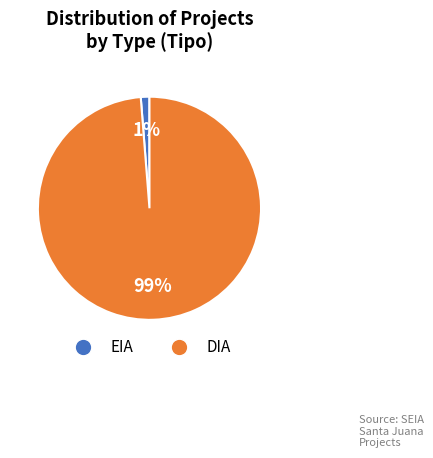

How many segments does this pie chart have?

2